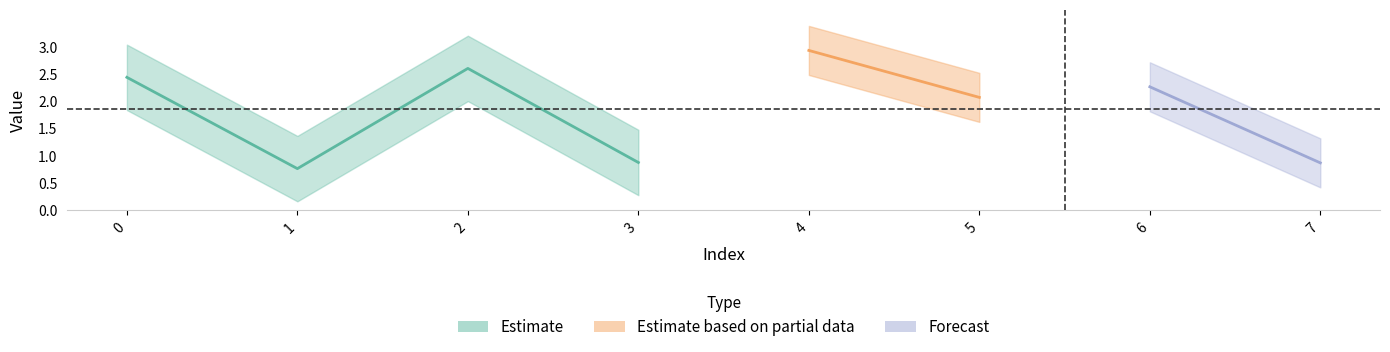

The value at 4 is 2.9. True or false?

True